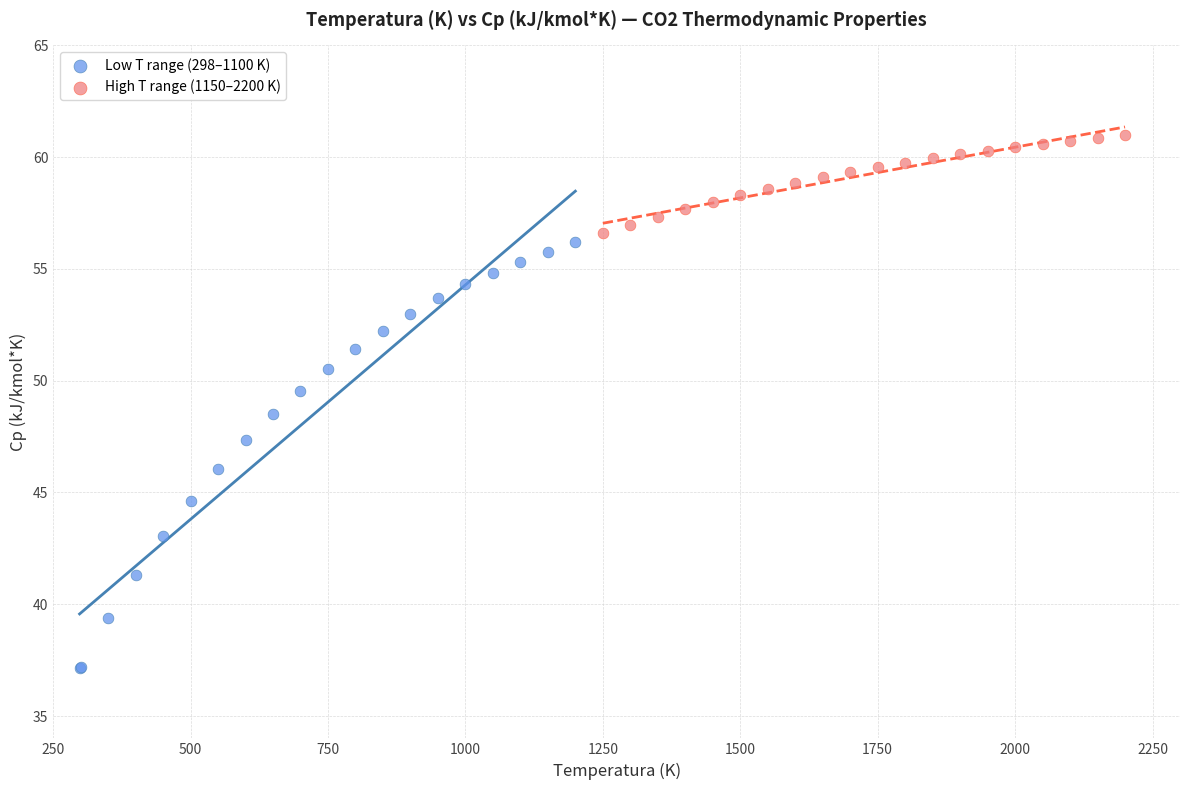

What are all the series names shown in the legend?

Low T range (298–1100 K), High T range (1150–2200 K)